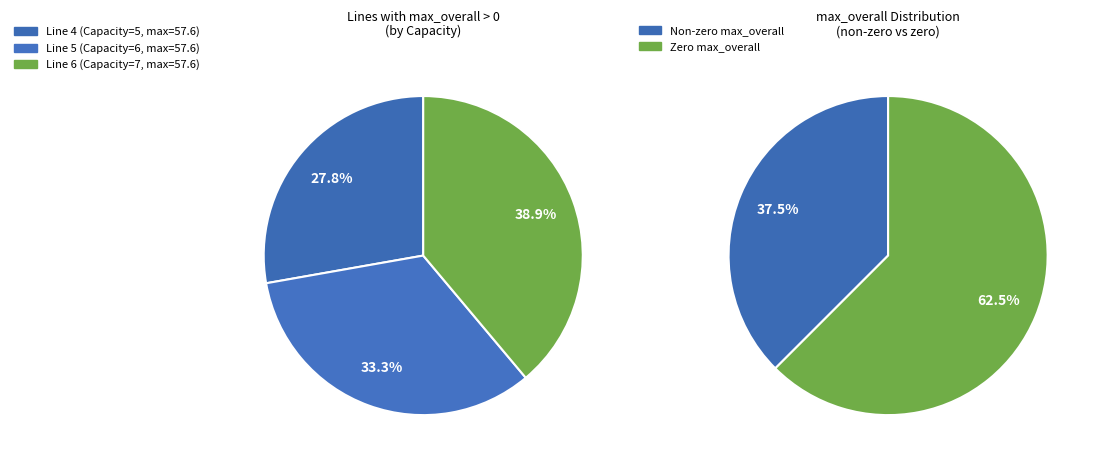

True or false: Line 6 accounts for 24% of the total.

False